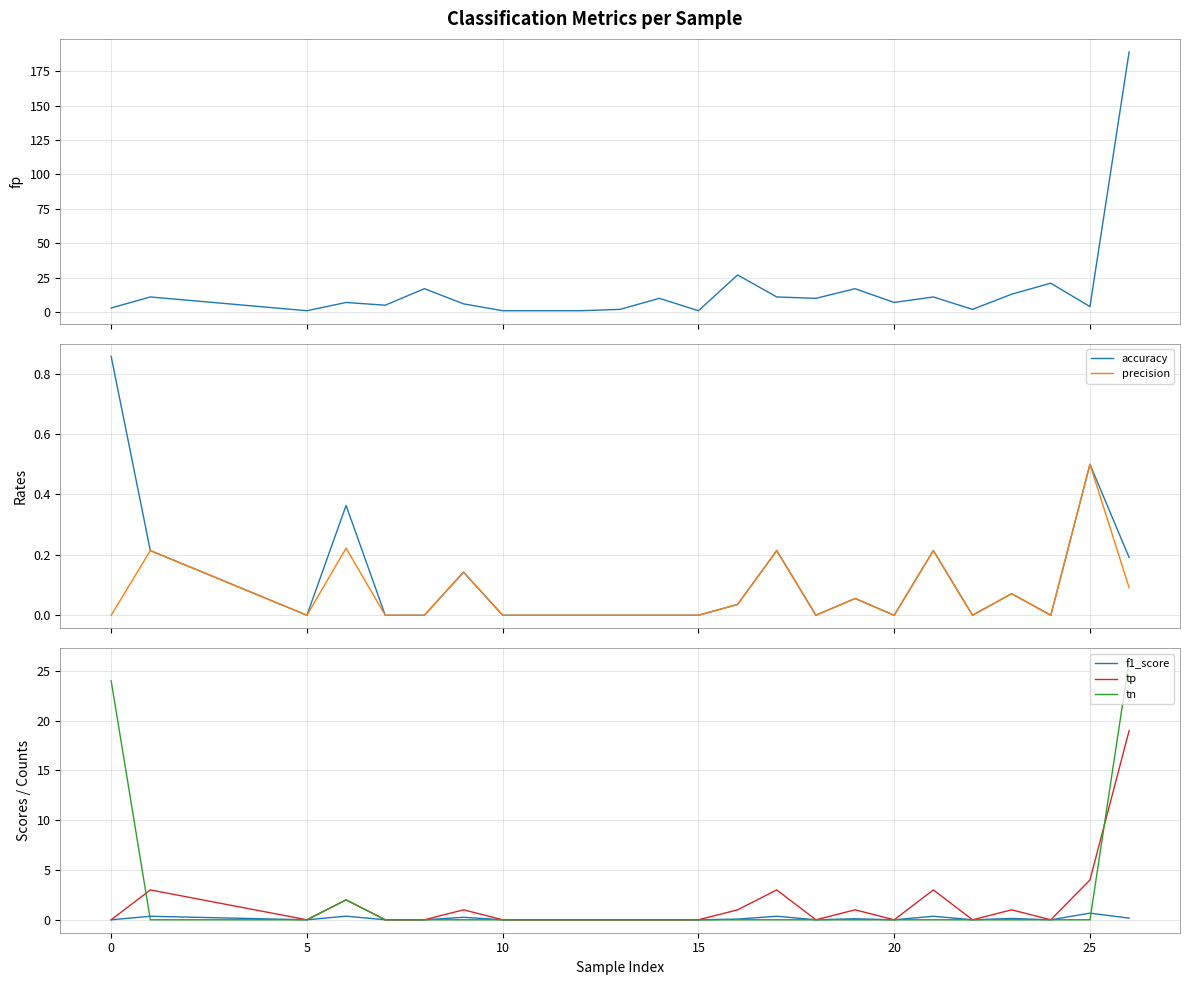

What is the highest value of the precision series?

0.5